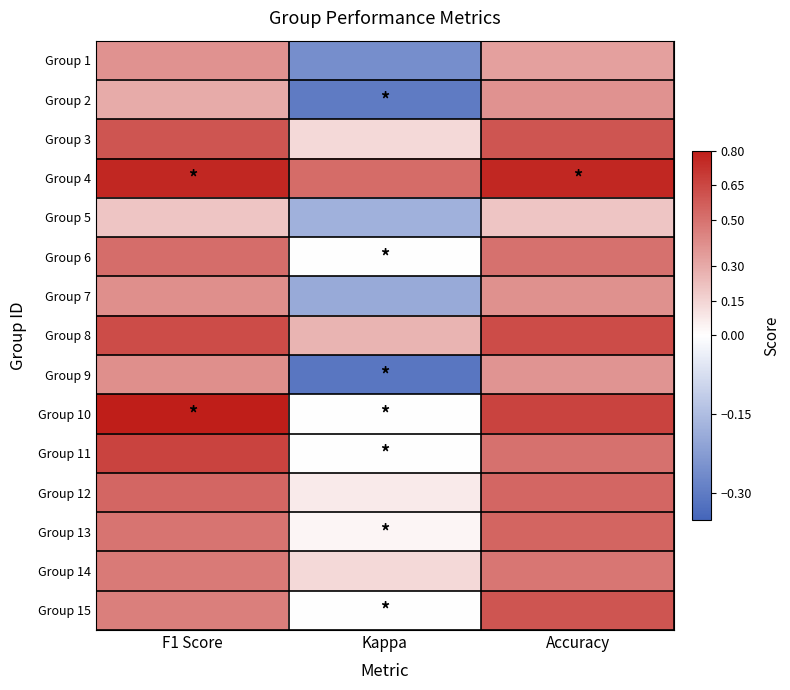

At which category is the sum across all series the highest?

F1 Score